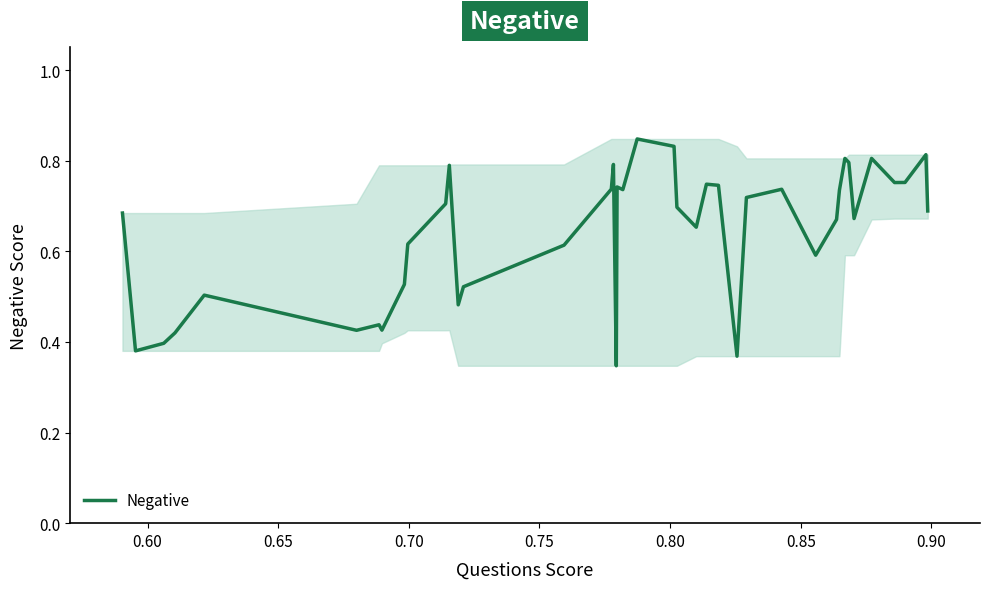

What is the difference between the maximum and minimum values?

0.5